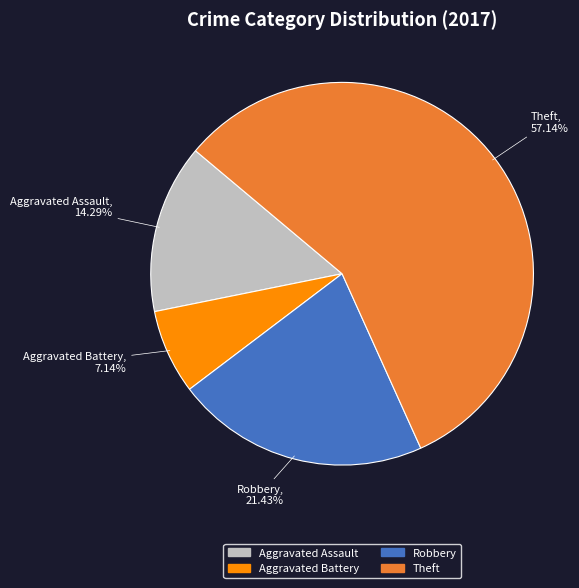

How many slices are in this pie chart?

4